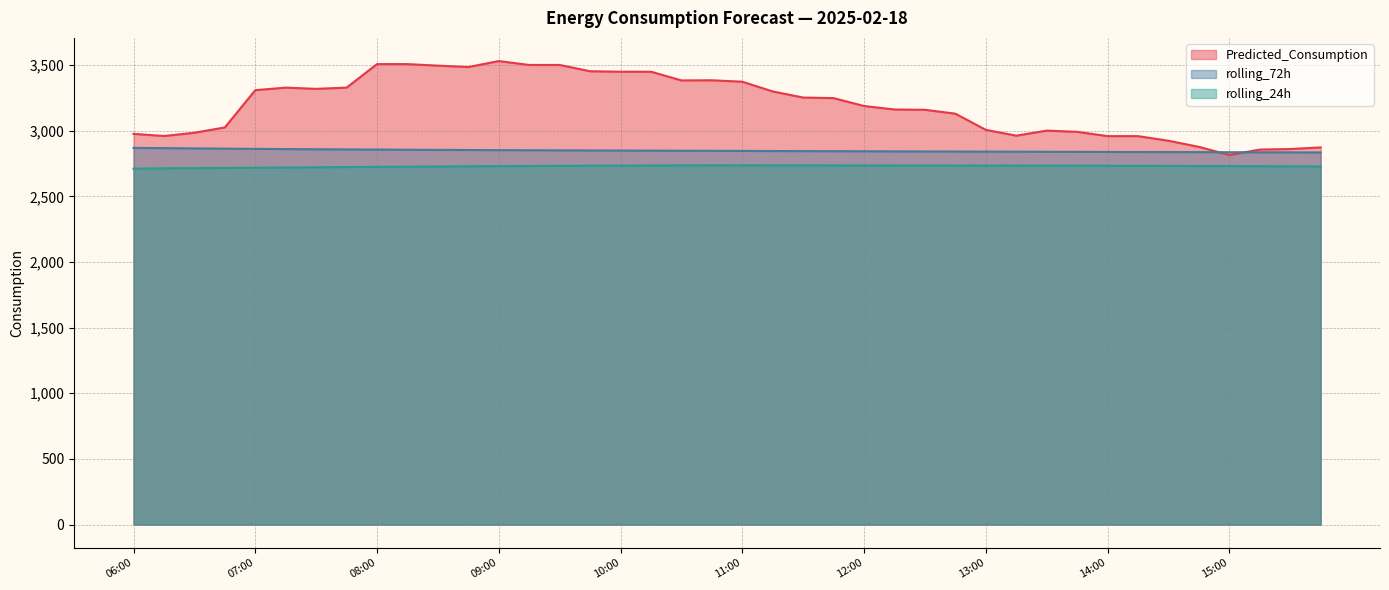

Rank the series at 11:15 from lowest to highest value.

rolling_24h, rolling_72h, Predicted_Consumption